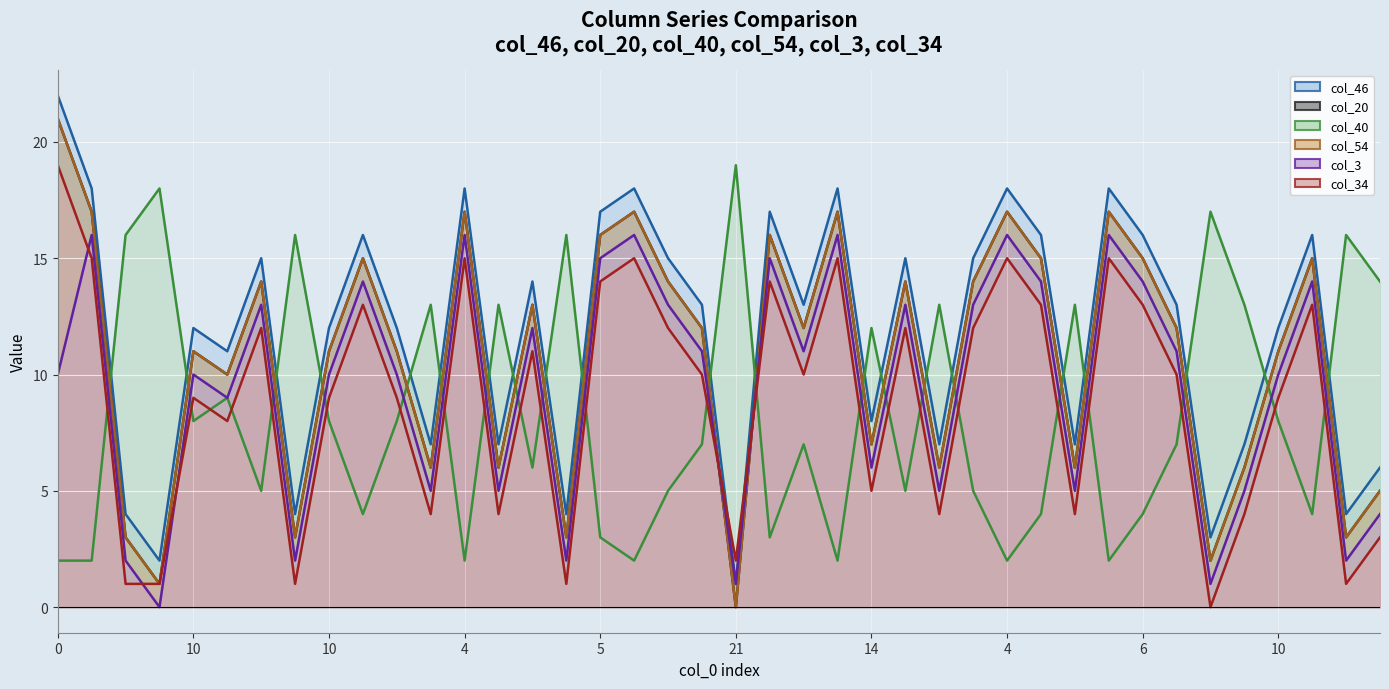

Between 18 and 30, which series saw the biggest shift?

col_46 line